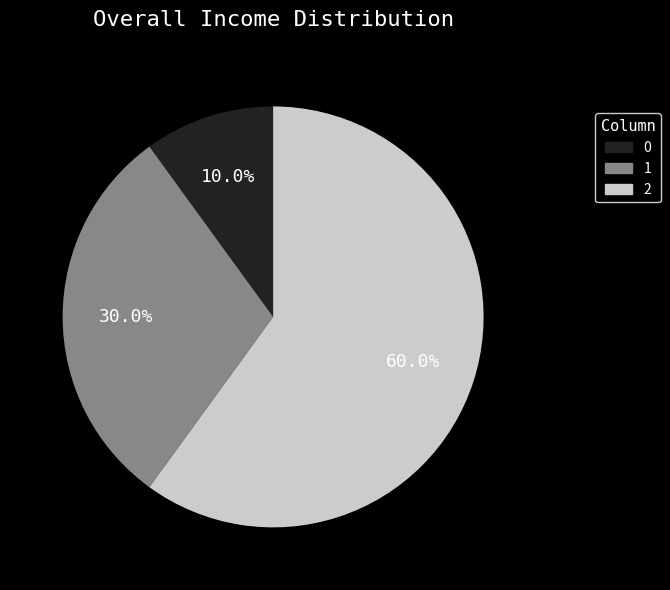

How many segments does this pie chart have?

3